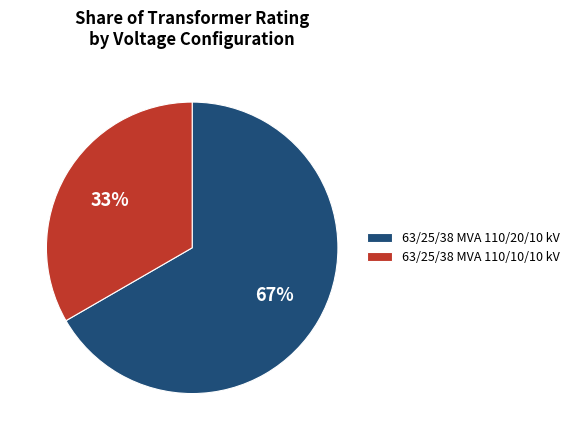

The 63/25/38 MVA 110/10/10 kV slice represents 23% of the pie. True or false?

False